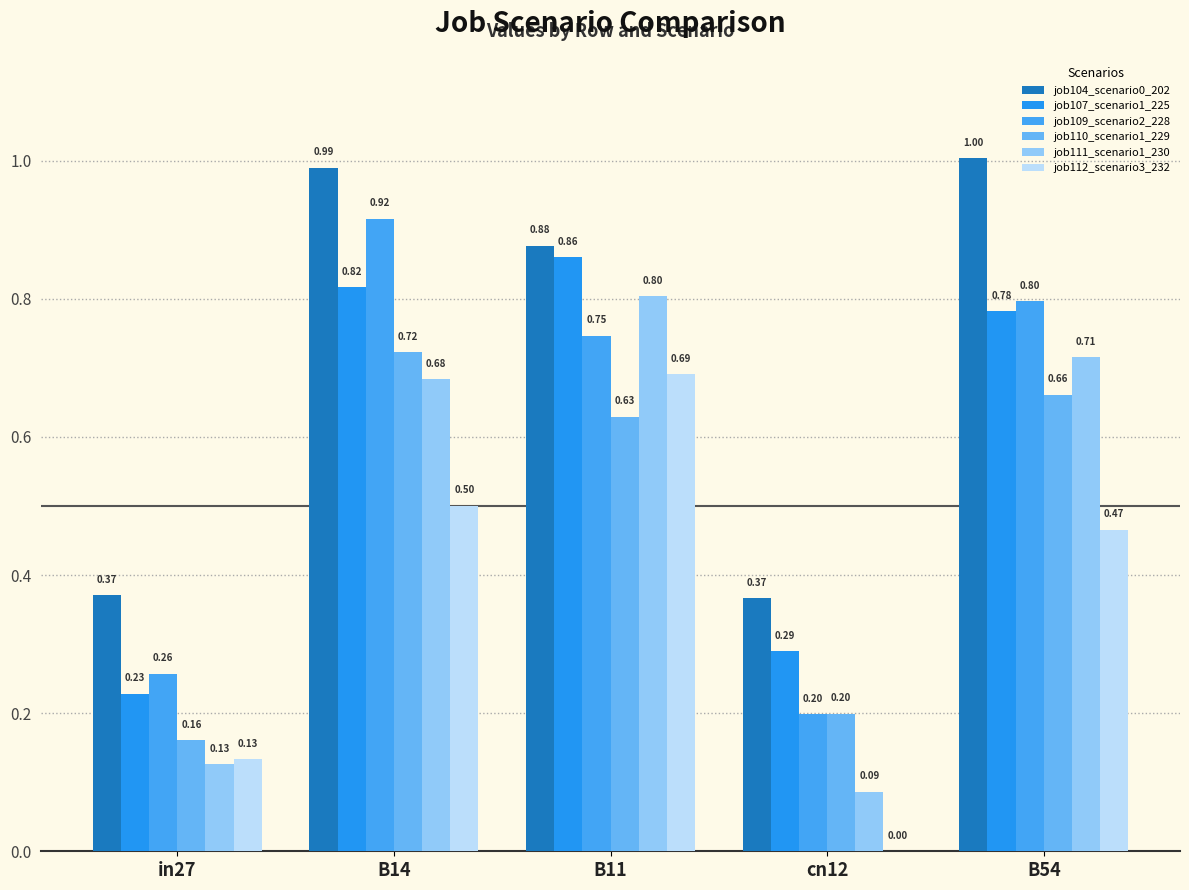

Where is job111_scenario1_230 nearest to the value 0?

cn12